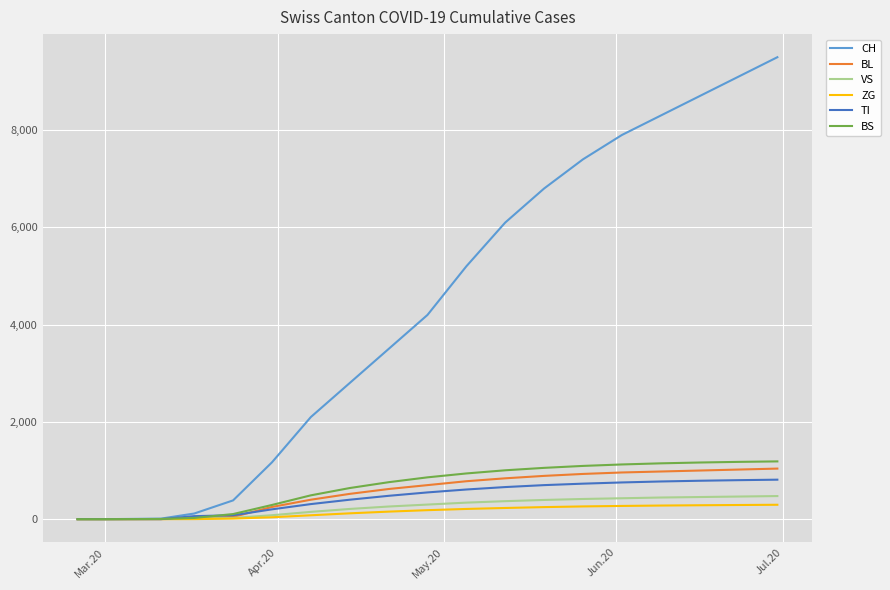

Which series has the largest range (max minus min)?

CH